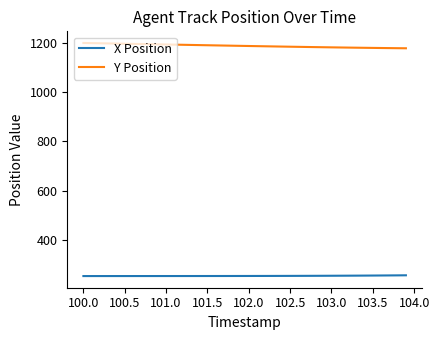

Is this an area chart (filled region under the line)?

No